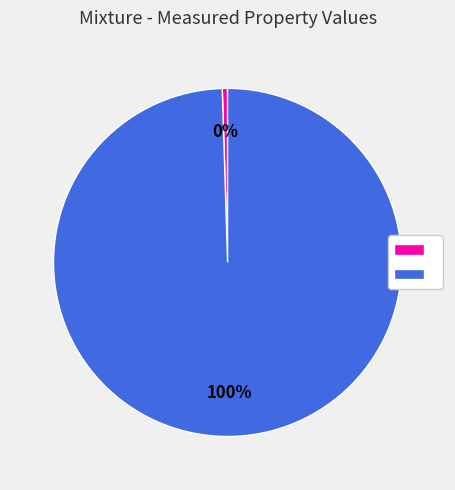

Count the number of slices in the pie.

2